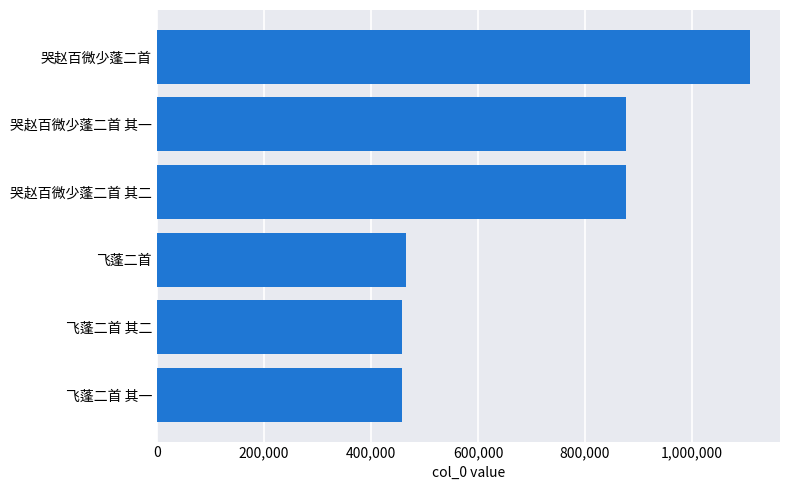

Count the number of categories in the chart.

6